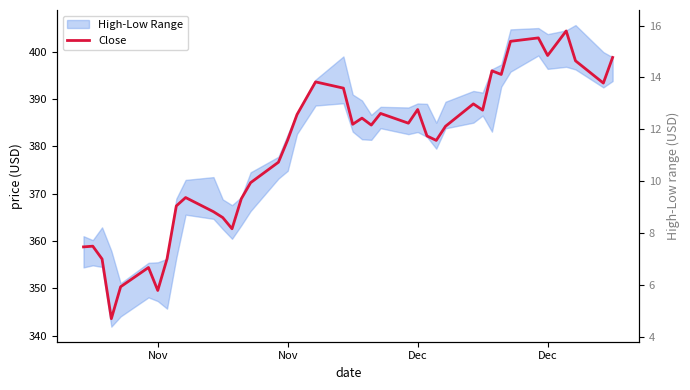

How many data points in Close are above 384?

21